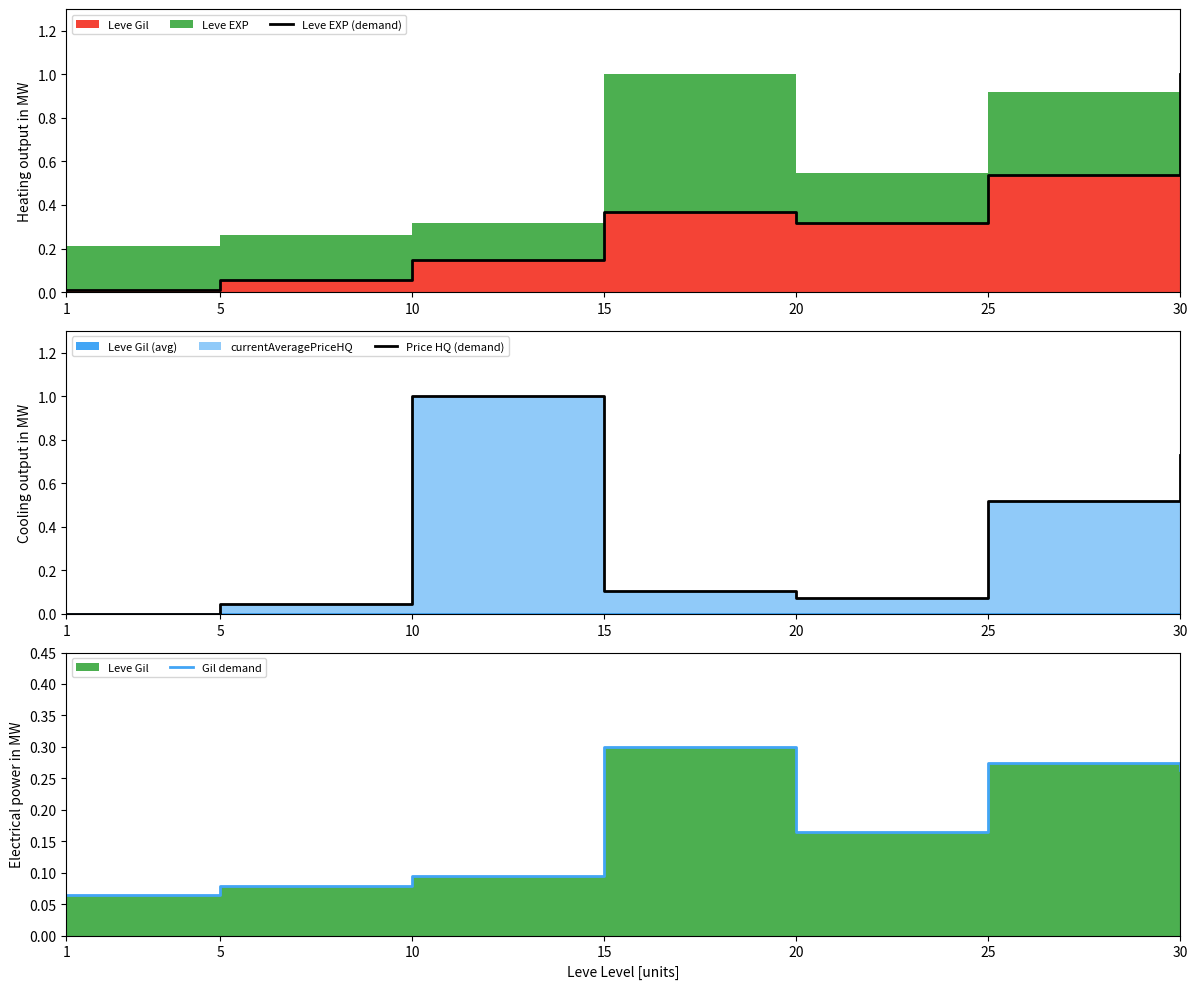

Where is Gil demand nearest to the value 0?

1